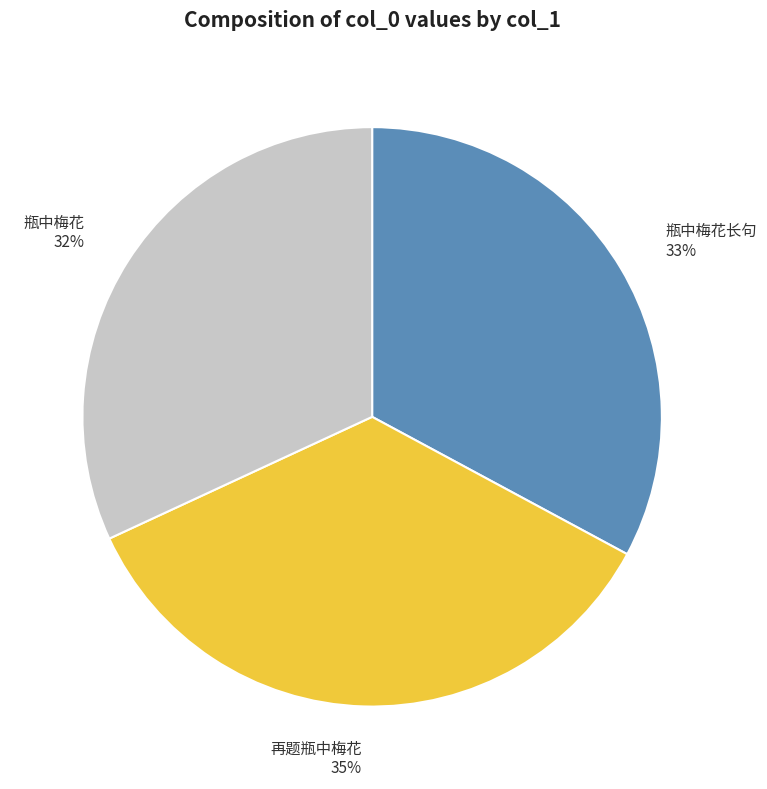

Is there a majority slice in this chart?

No